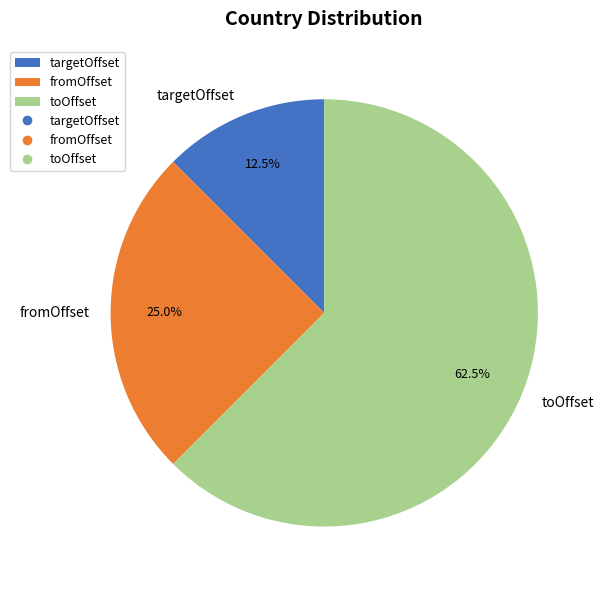

To the nearest percent, what is the difference between the largest and smallest slice percentages?

50%